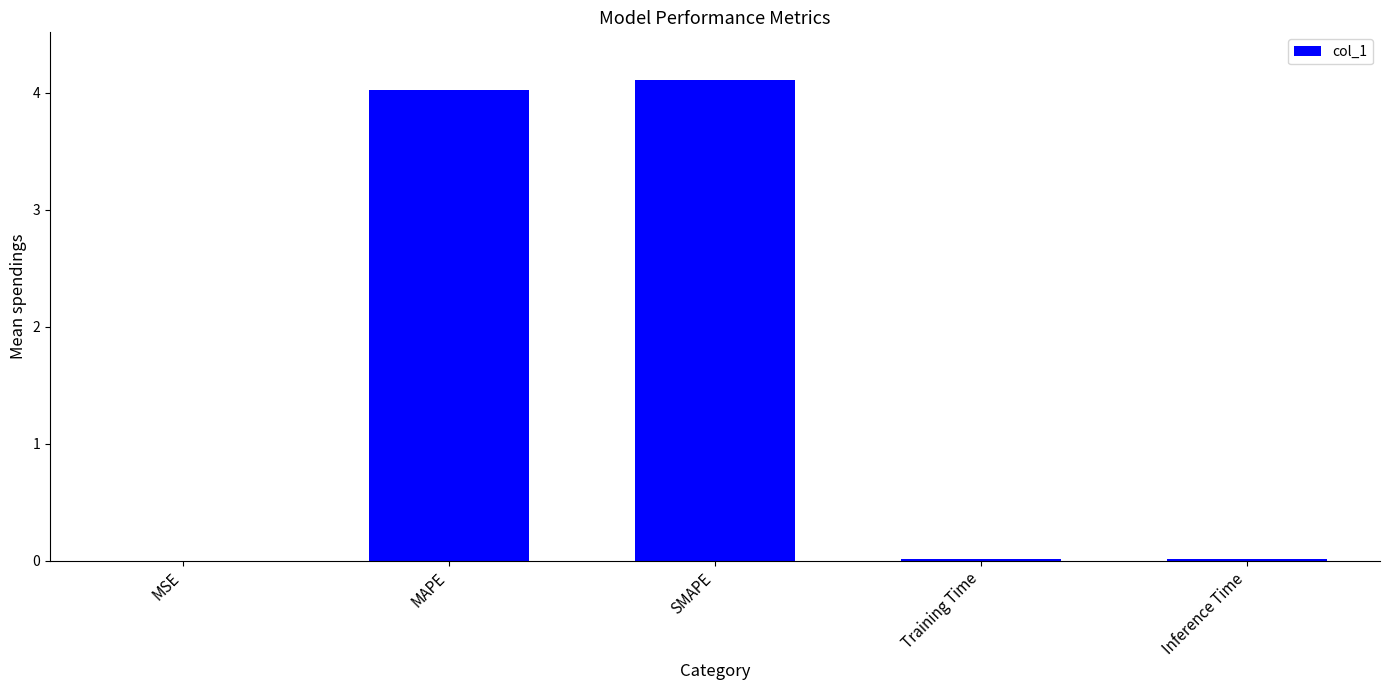

What is the sum of all values?

8.2